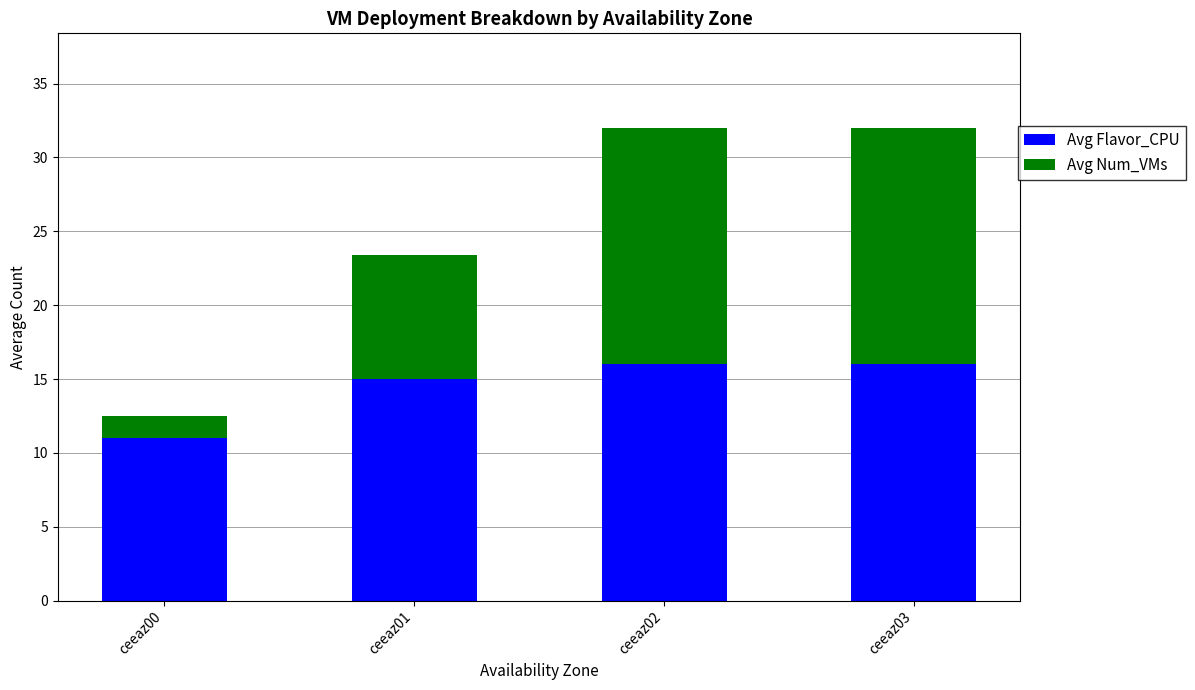

What is the total value across all series at ceeaz00?

12.5